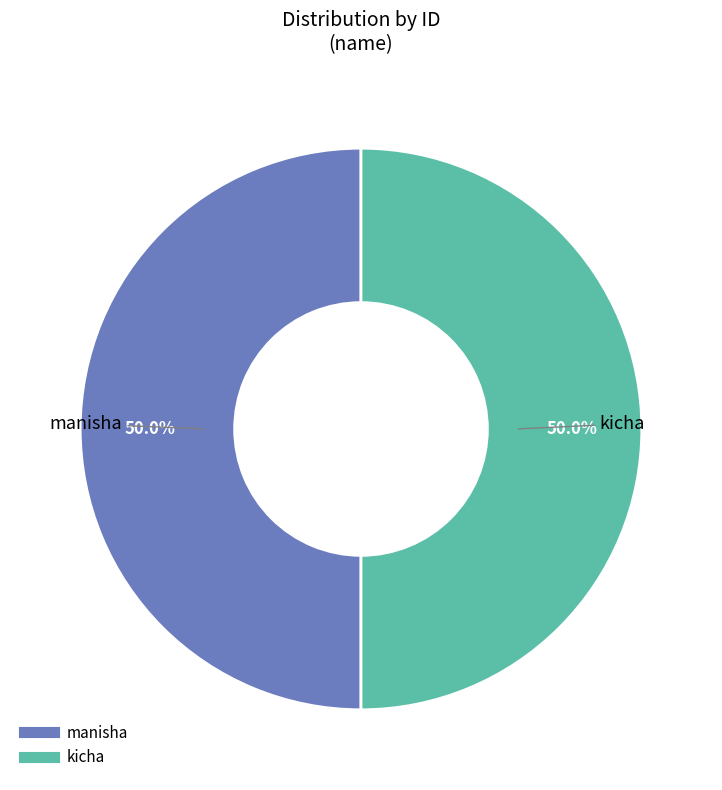

What percentage do kicha and manisha together represent?

100.0%